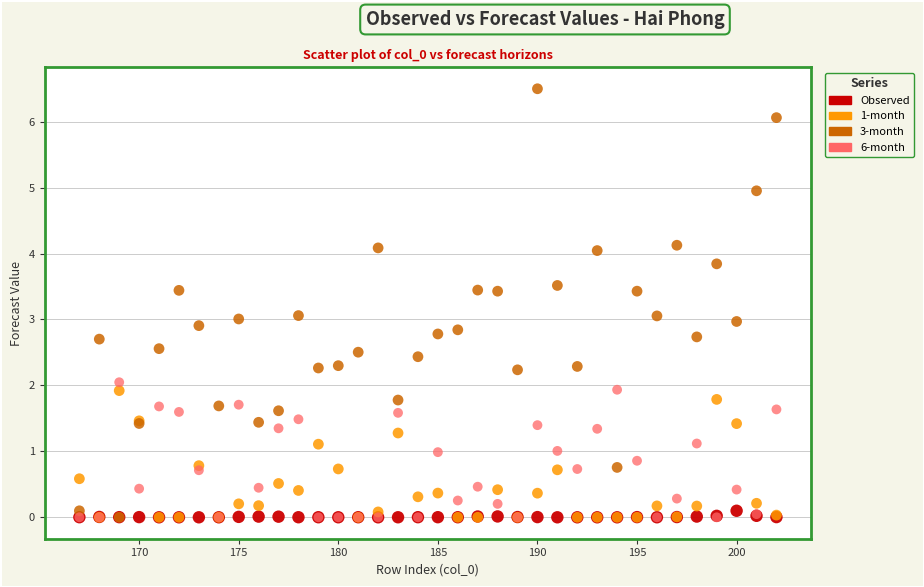

What are all the series names shown in the legend?

Observed, 1-month, 3-month, 6-month